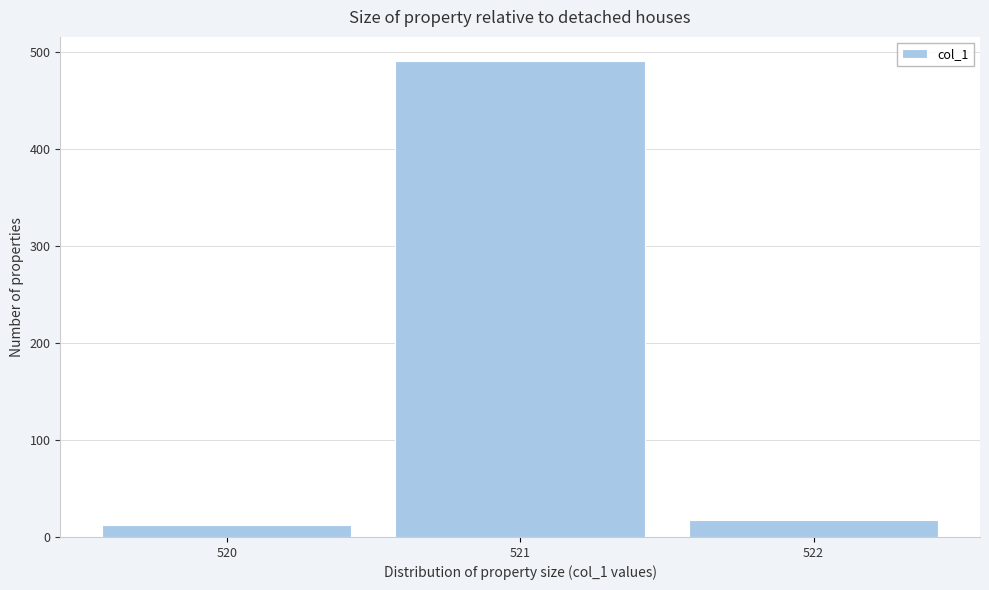

Reading left to right, what are all the values shown in this chart?

520=12	521=491	522=18